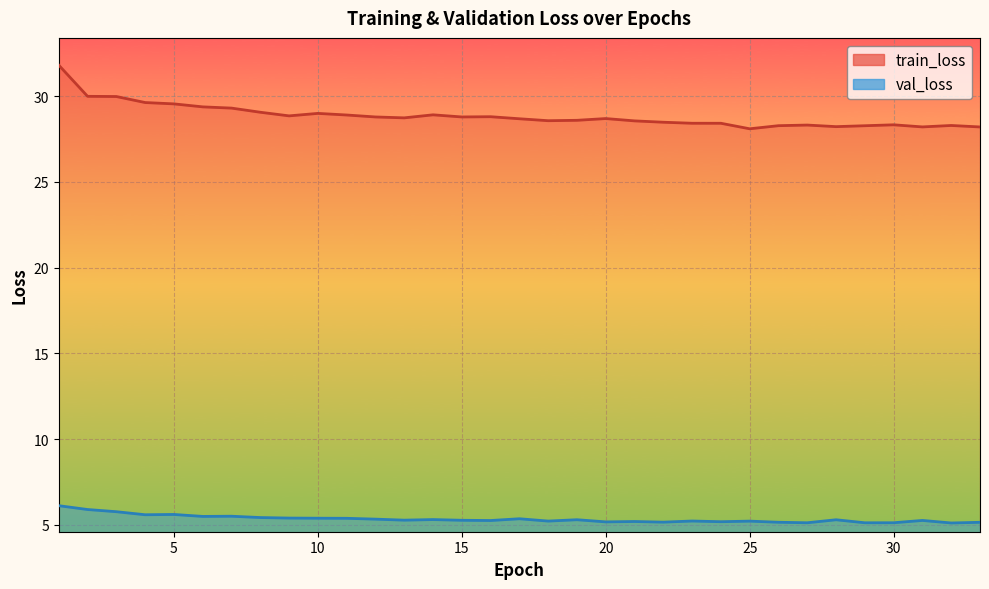

Rank the series at 26 from lowest to highest value.

val_loss, train_loss